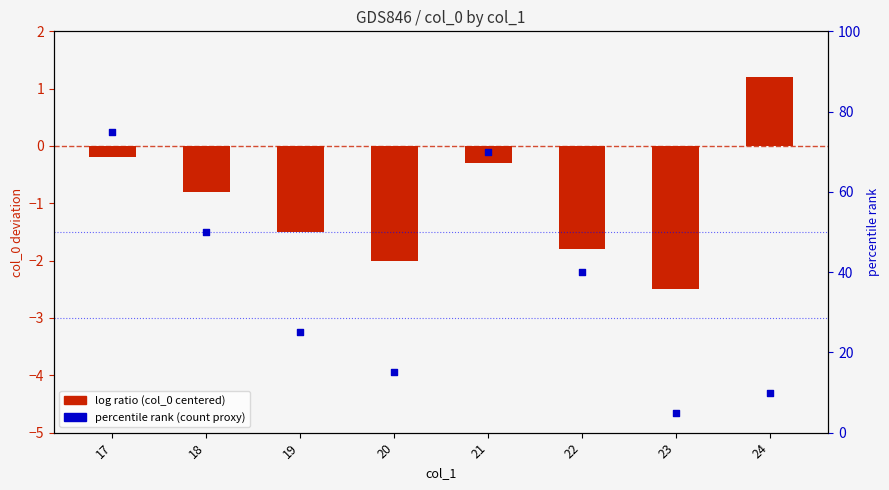

At how many categories does at least one series exceed 27?

4